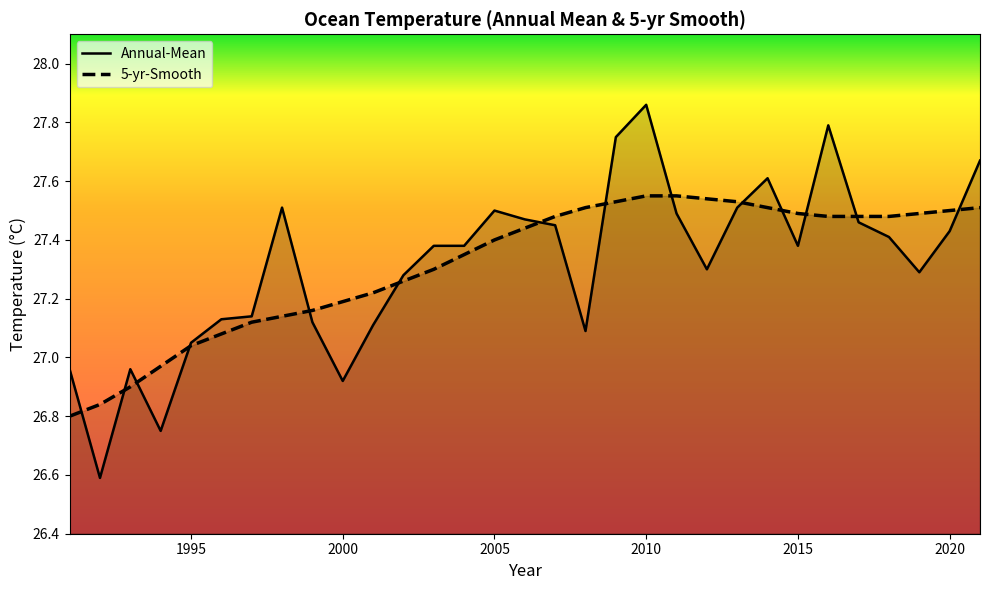

True or false: Annual-Mean has more than 1 points higher than both neighbors.

True